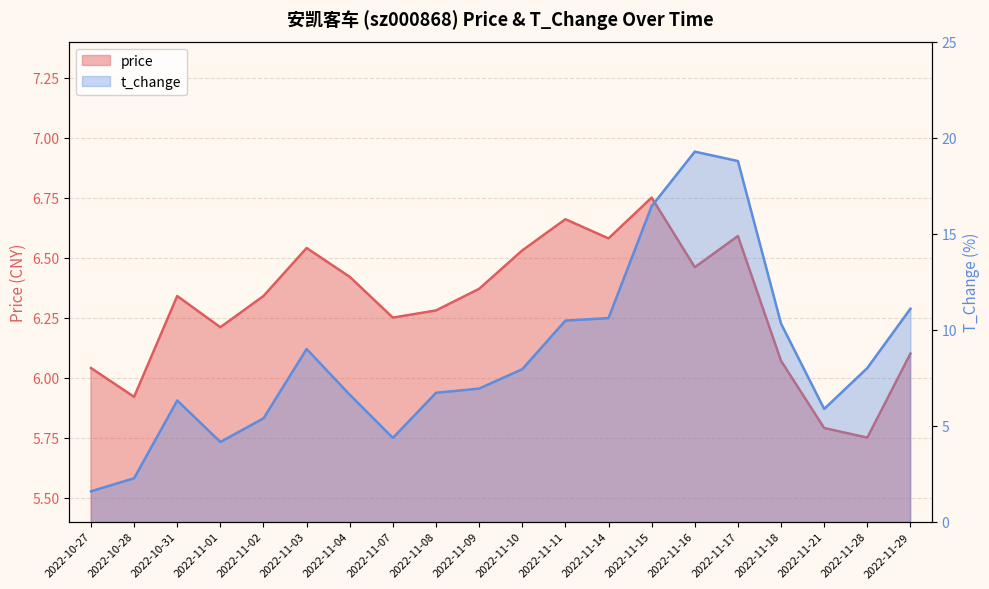

Does the chart display data point markers on the line(s)?

No